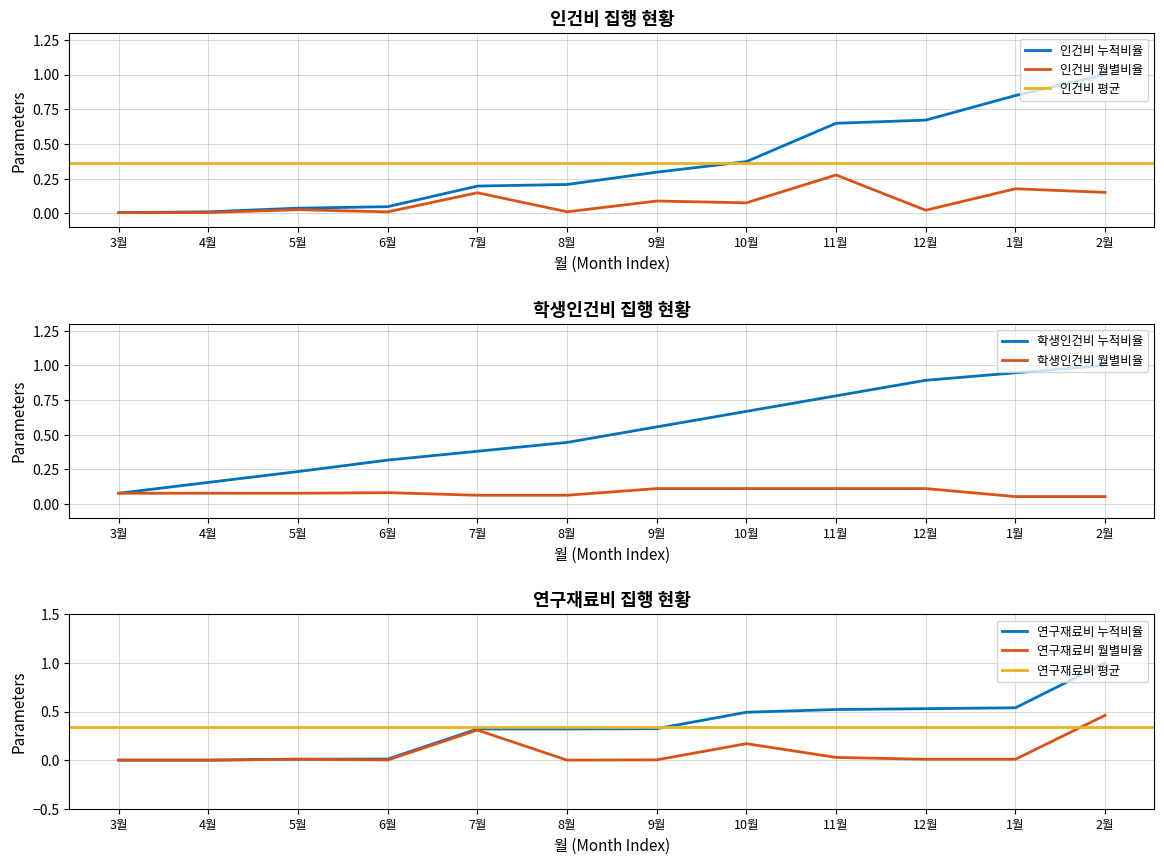

Is it true that 인건비 equals 0.0 at 8월?

True